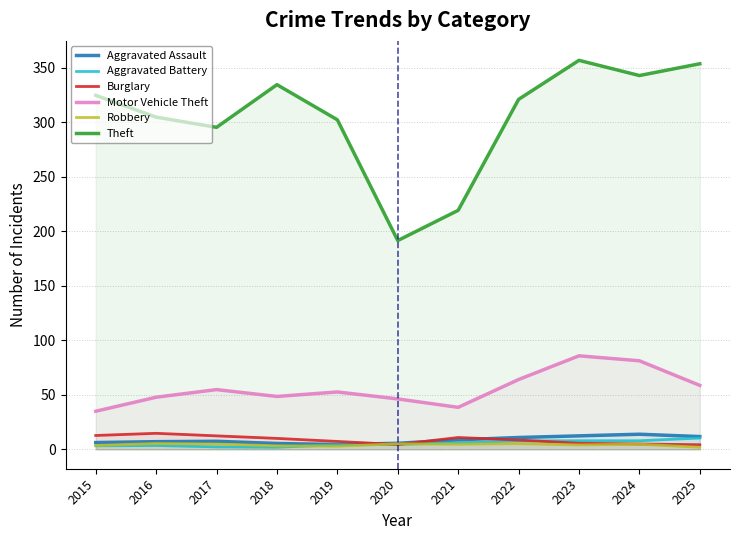

What is the lowest value of the Theft series?

191.6